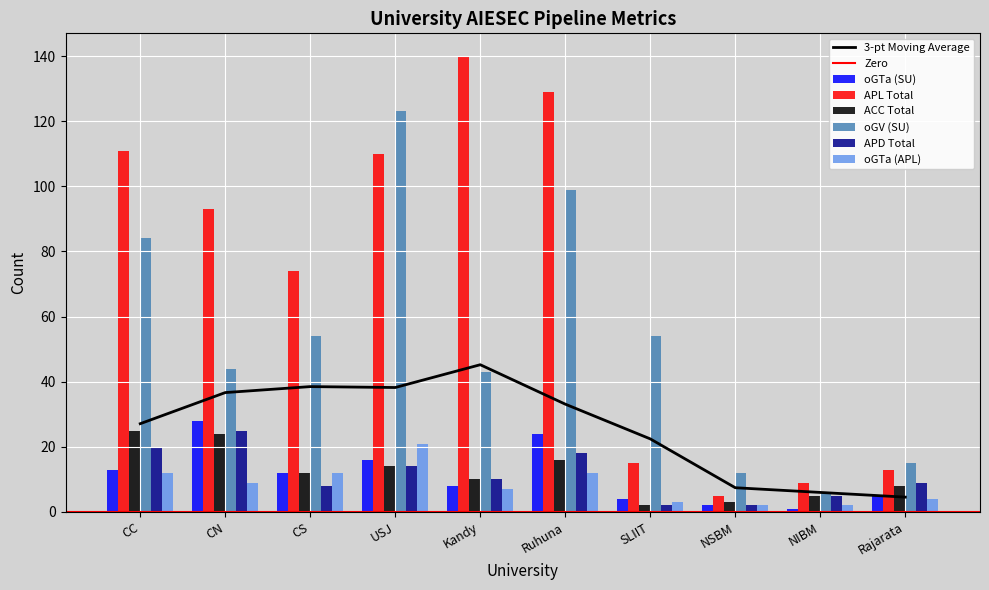

Reading right to left, transcribe all the data shown in this chart.

oGTa (SU): 5	1	2	4	24	8	16	12	28	13
APL Total: 13	9	5	15	129	140	110	74	93	111
ACC Total: 8	5	3	2	16	10	14	12	24	25
oGV (SU): 15	6	12	54	99	43	123	54	44	84
APD Total: 9	5	2	2	18	10	14	8	25	20
oGTa (APL): 4	2	2	3	12	7	21	12	9	12